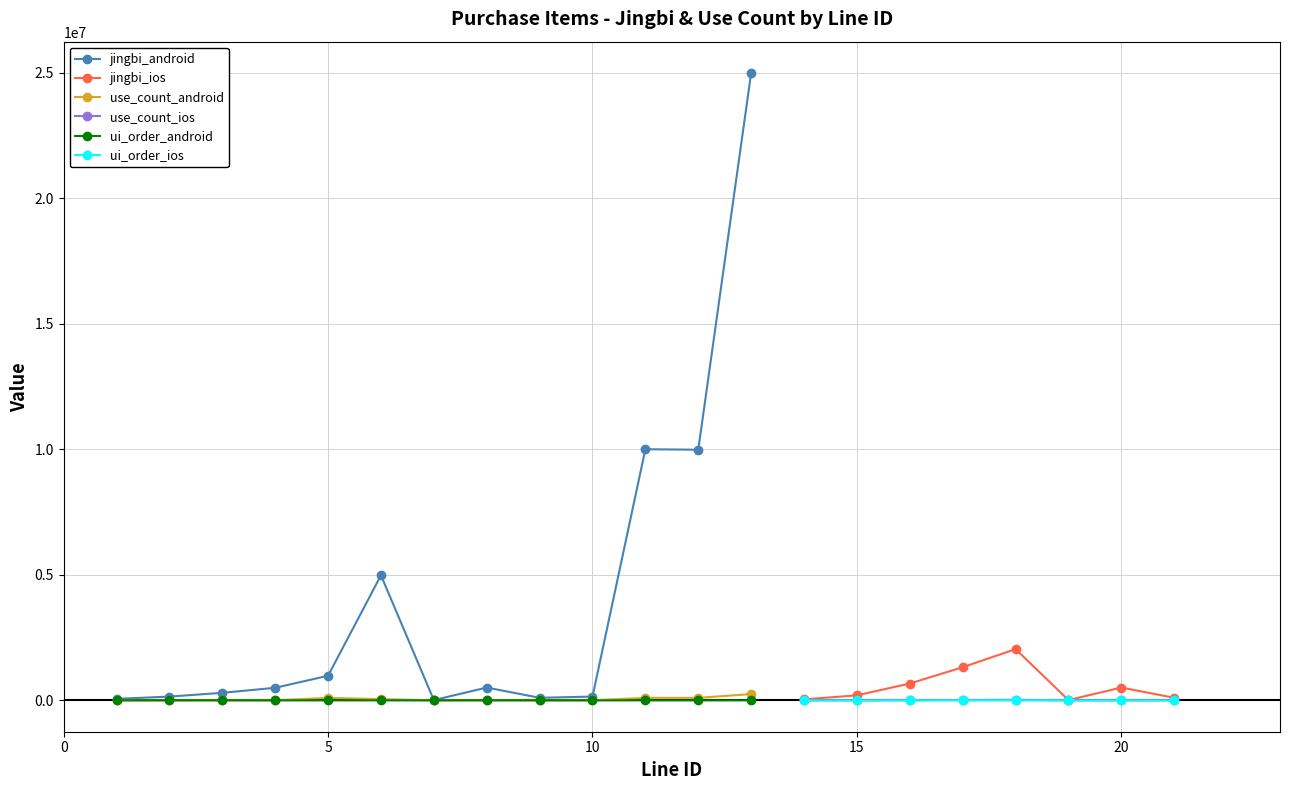

The android series shows 85109 at 1. True or false?

False